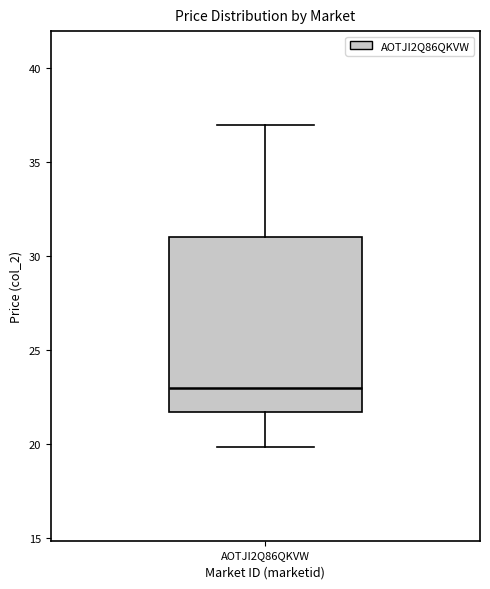

Where does the upper whisker of the box for AOTJI2Q86QKVW end on the y-axis? The values are not printed on the chart, so give them approximately, as read against the axis.

37.0